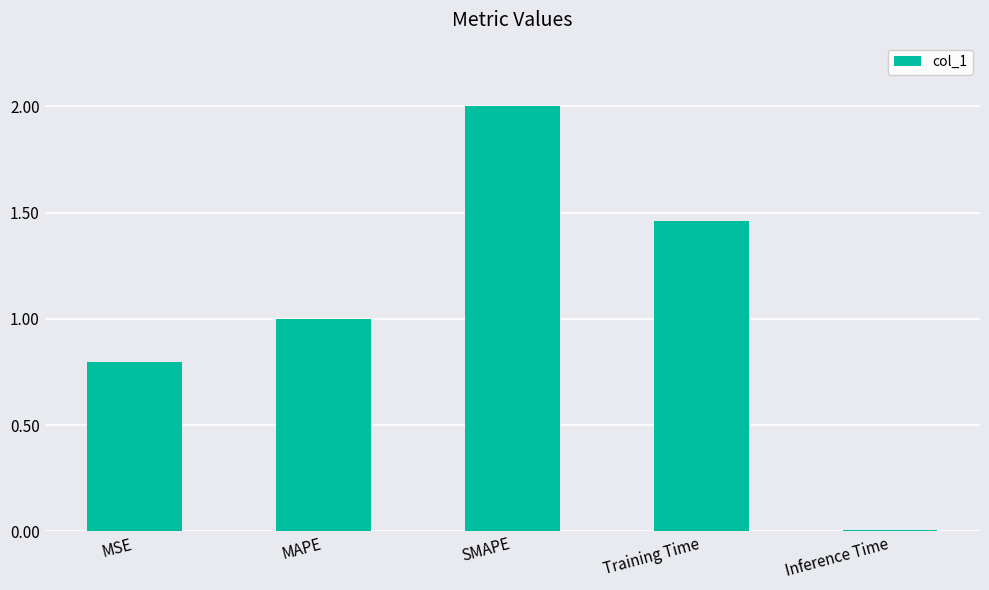

The value at Inference Time is 0.0. True or false?

True